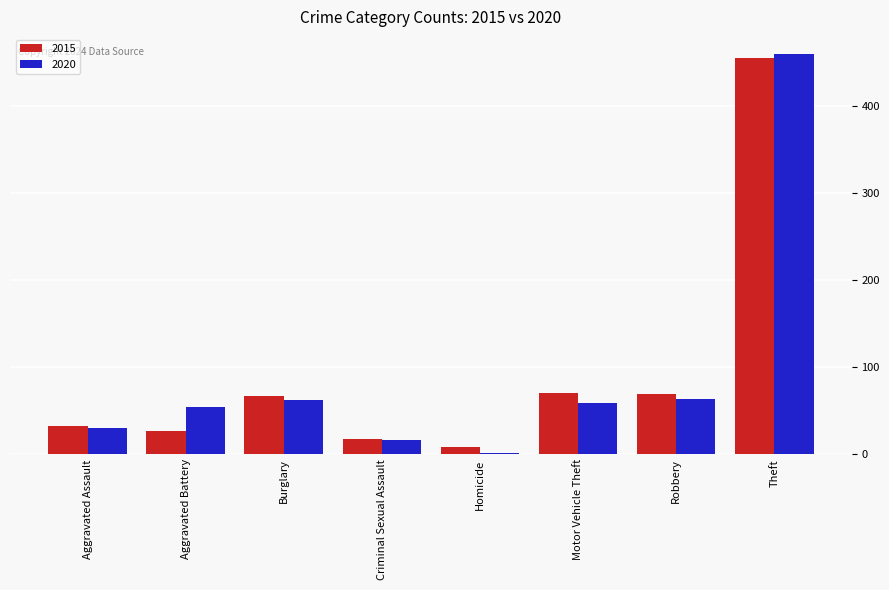

What is the difference between the maximum and second lowest values in the 2015 series?

437